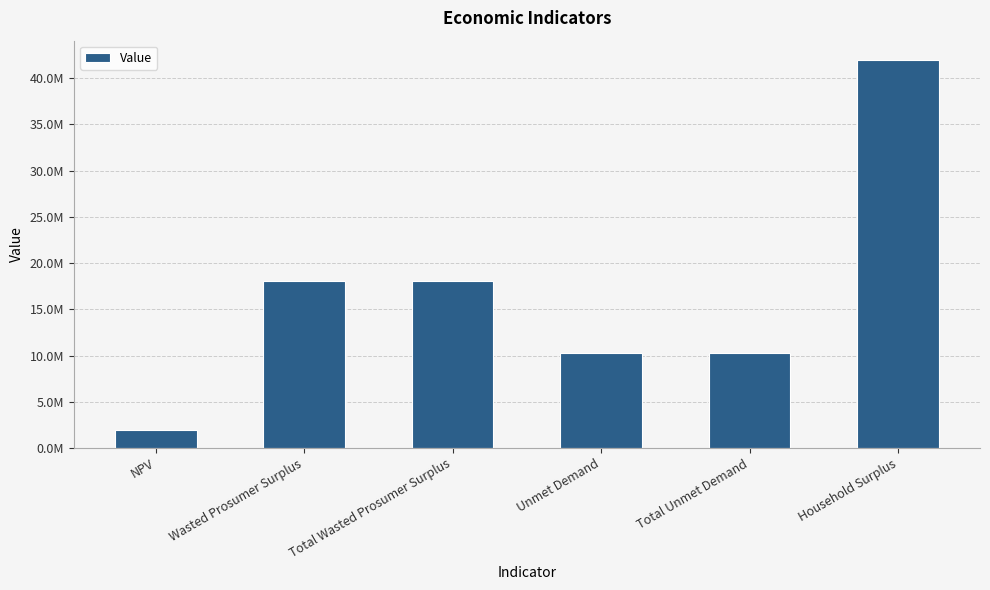

Rank the categories by value from lowest to highest.

NPV, Unmet Demand, Total Unmet Demand, Wasted Prosumer Surplus, Total Wasted Prosumer Surplus, Household Surplus